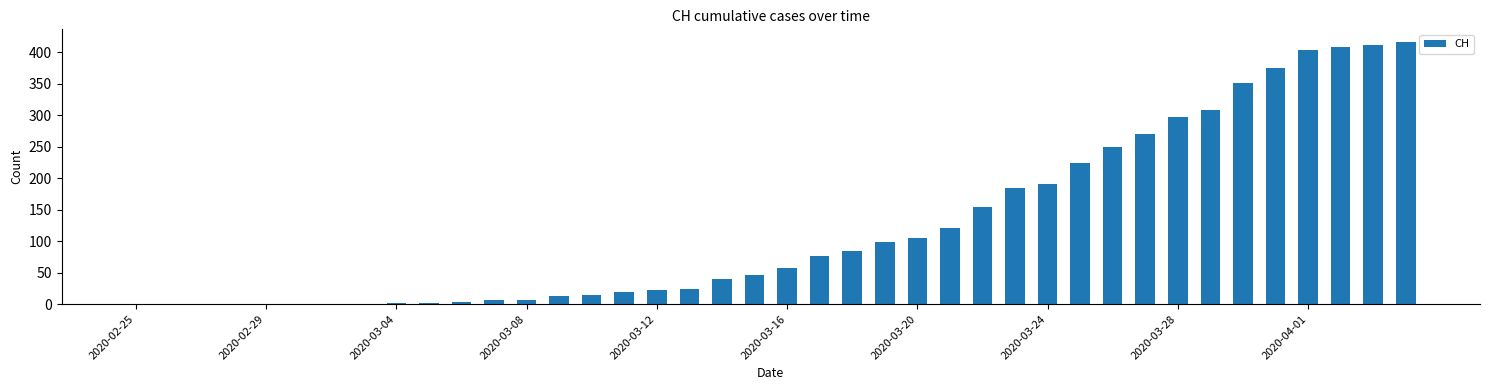

What is the greatest value displayed?

416